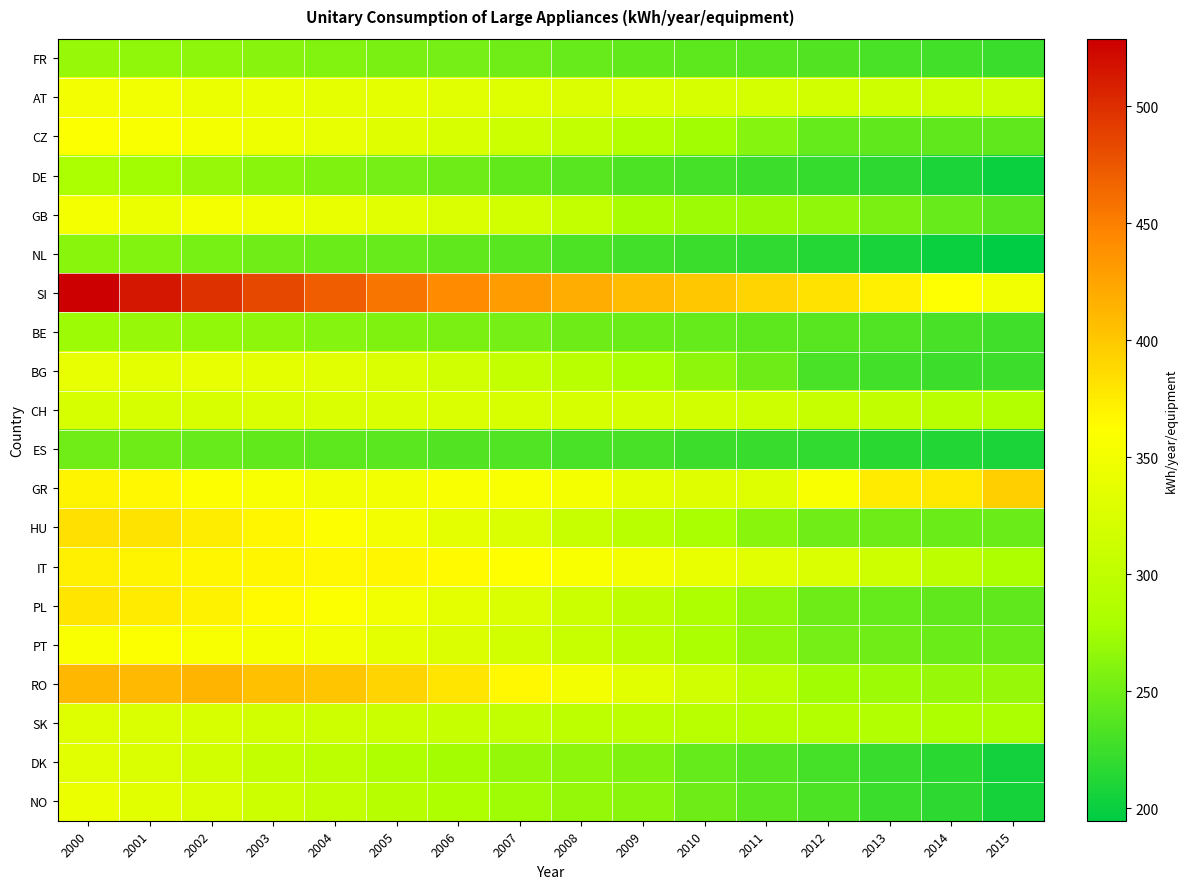

What is the total value across all series at 2013?

5256.9